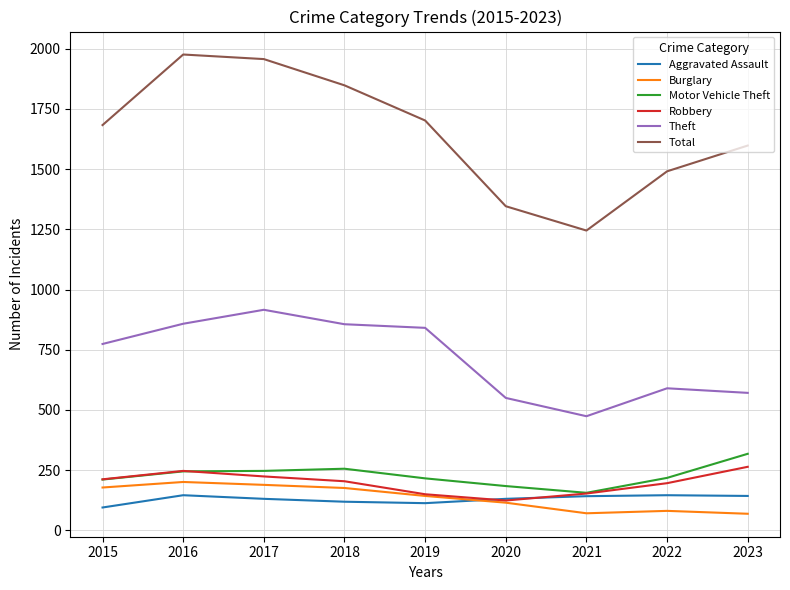

Between 2019 and 2020, which series saw the biggest shift?

Total